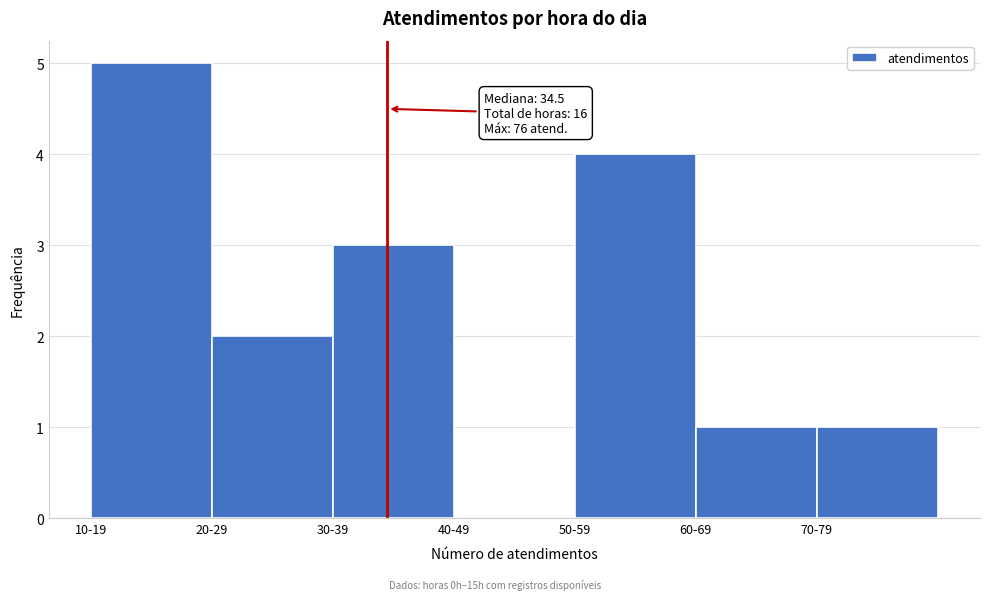

Reading left to right, list all the values displayed in this chart.

10-19=5	20-29=2	30-39=3	40-49=0	50-59=4	60-69=1	70-79=1